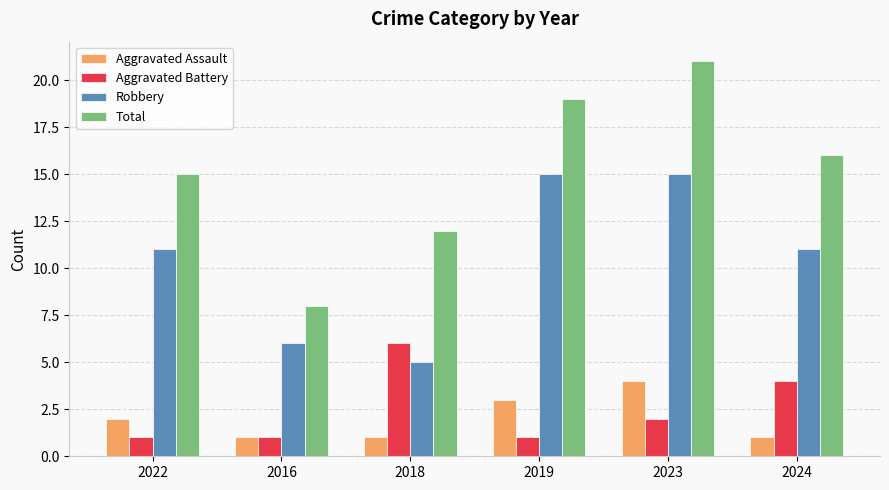

What is the sum of the Aggravated Assault values at 2022 and 2024?

3